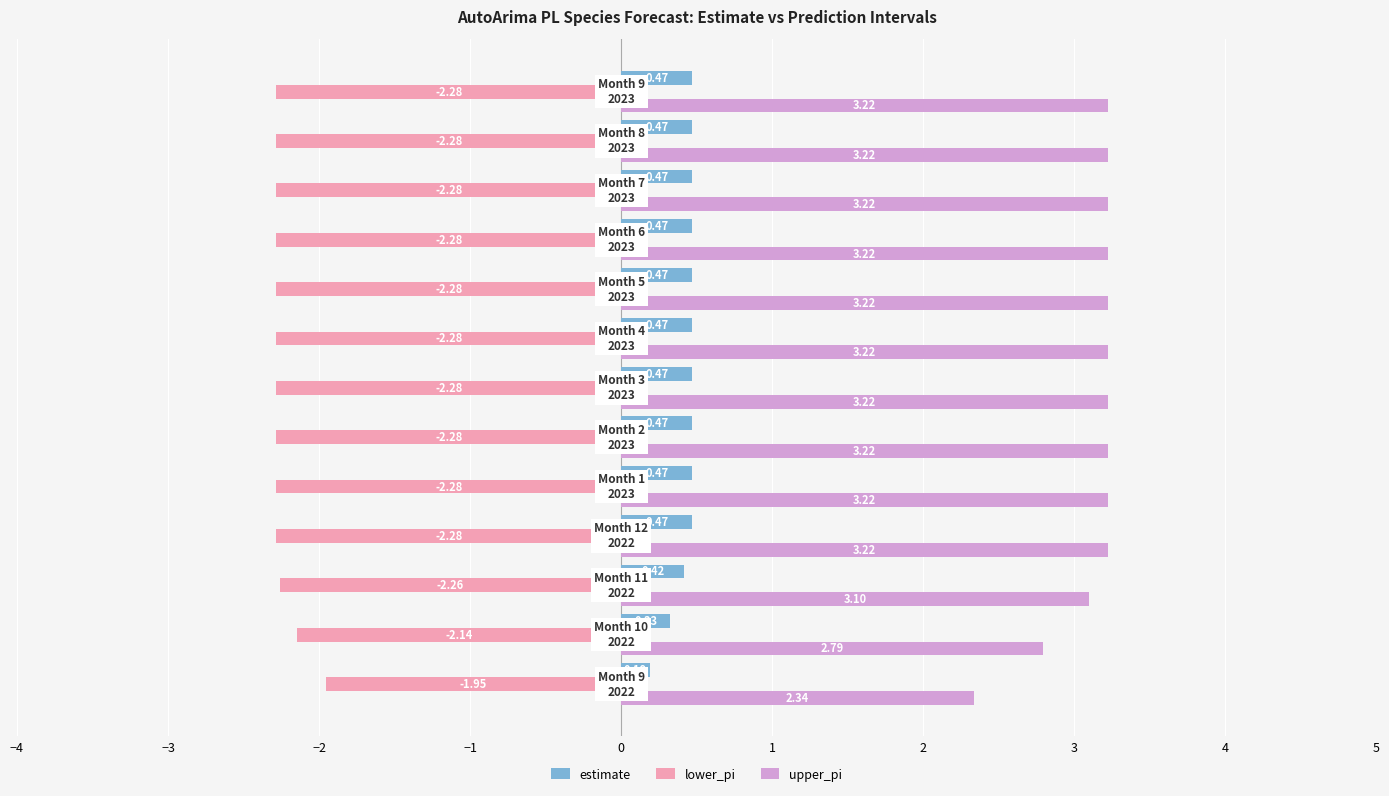

What is the difference between the second highest and minimum values in the lower_pi series?

0.1